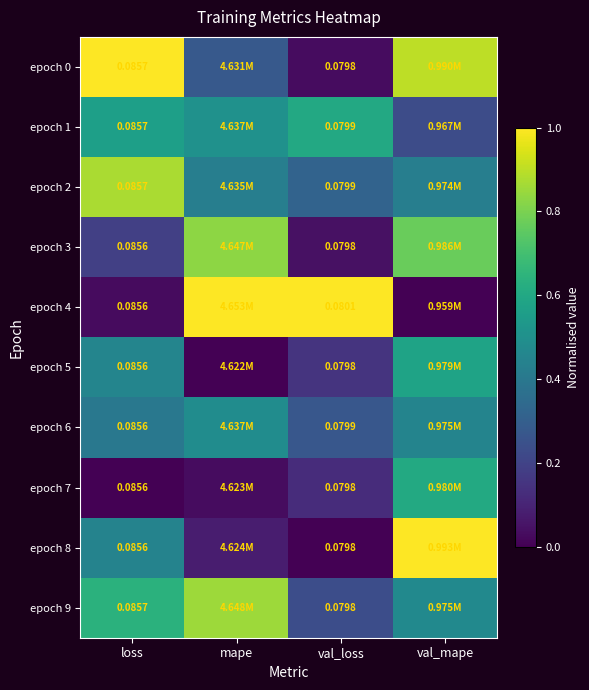

At which category is the sum across all series the highest?

val_mape